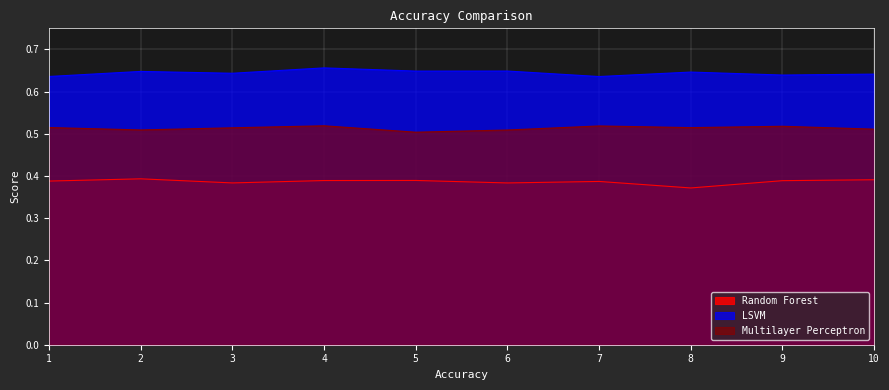

Rank the categories by Random Forest value from highest to lowest.

2, 10, 5, 4, 9, 1, 7, 3, 6, 8